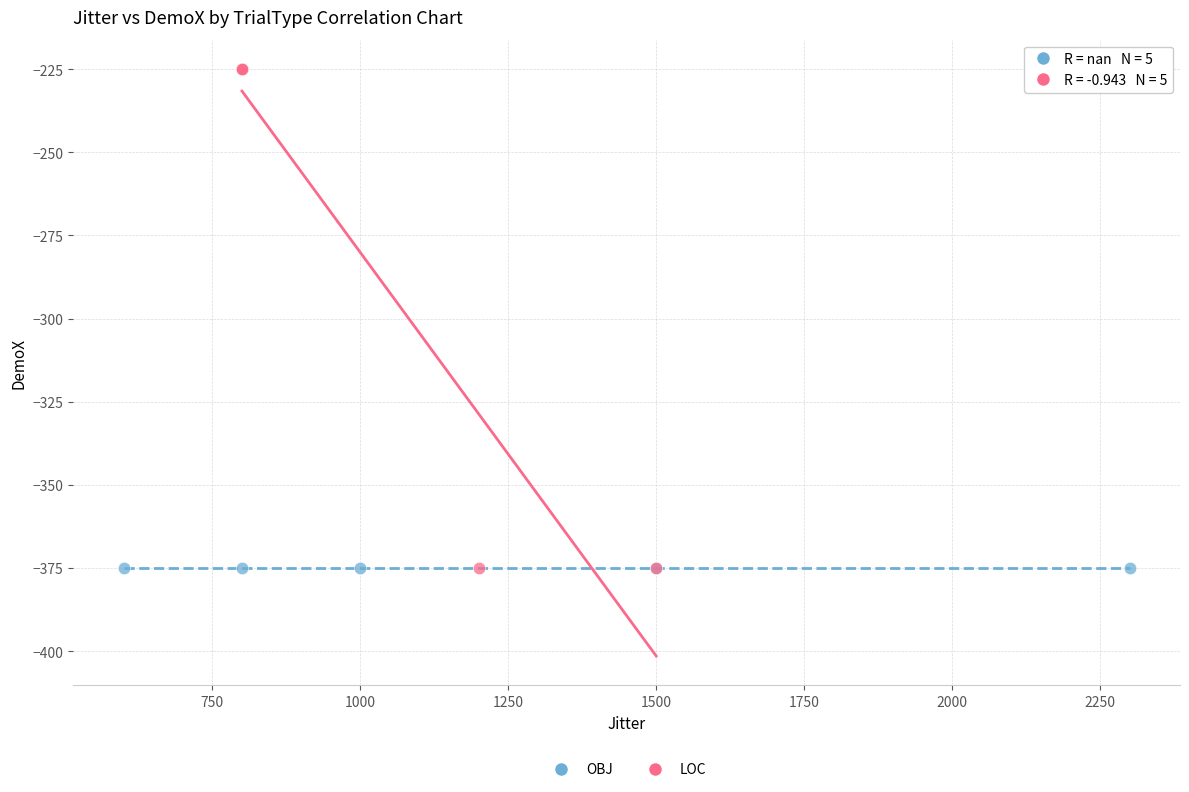

What are all the series names shown in the legend?

OBJ, LOC